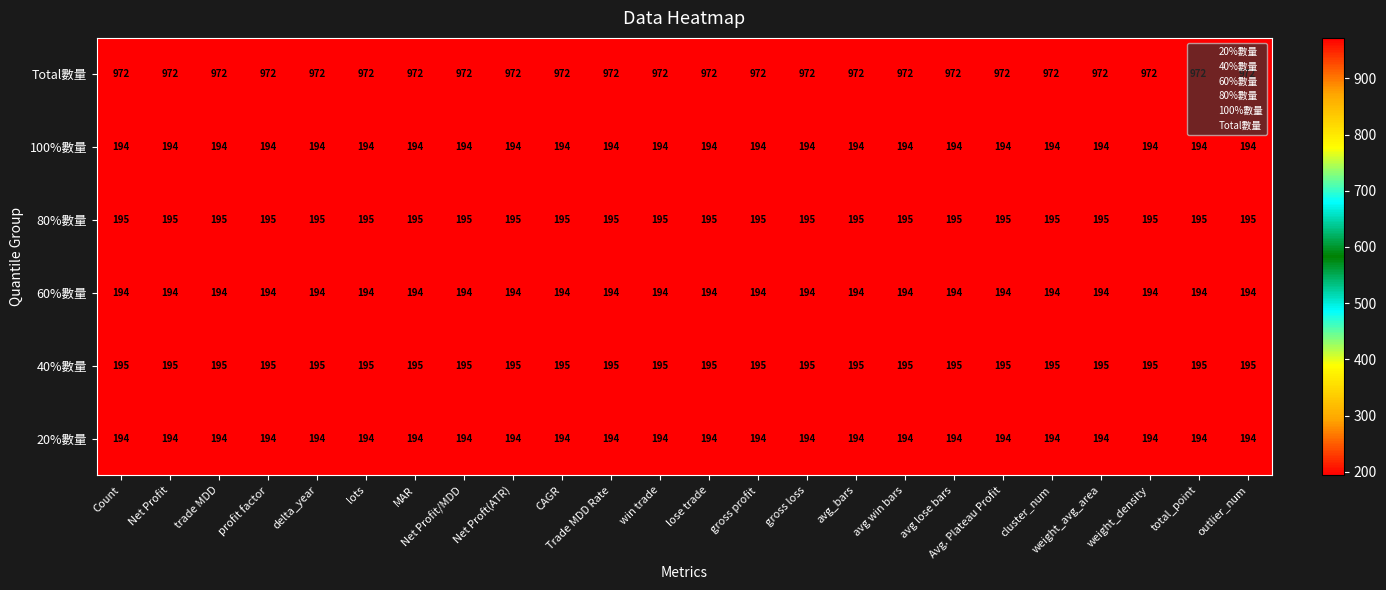

What is the sum of the 60%數量 values at Count and lose trade?

388